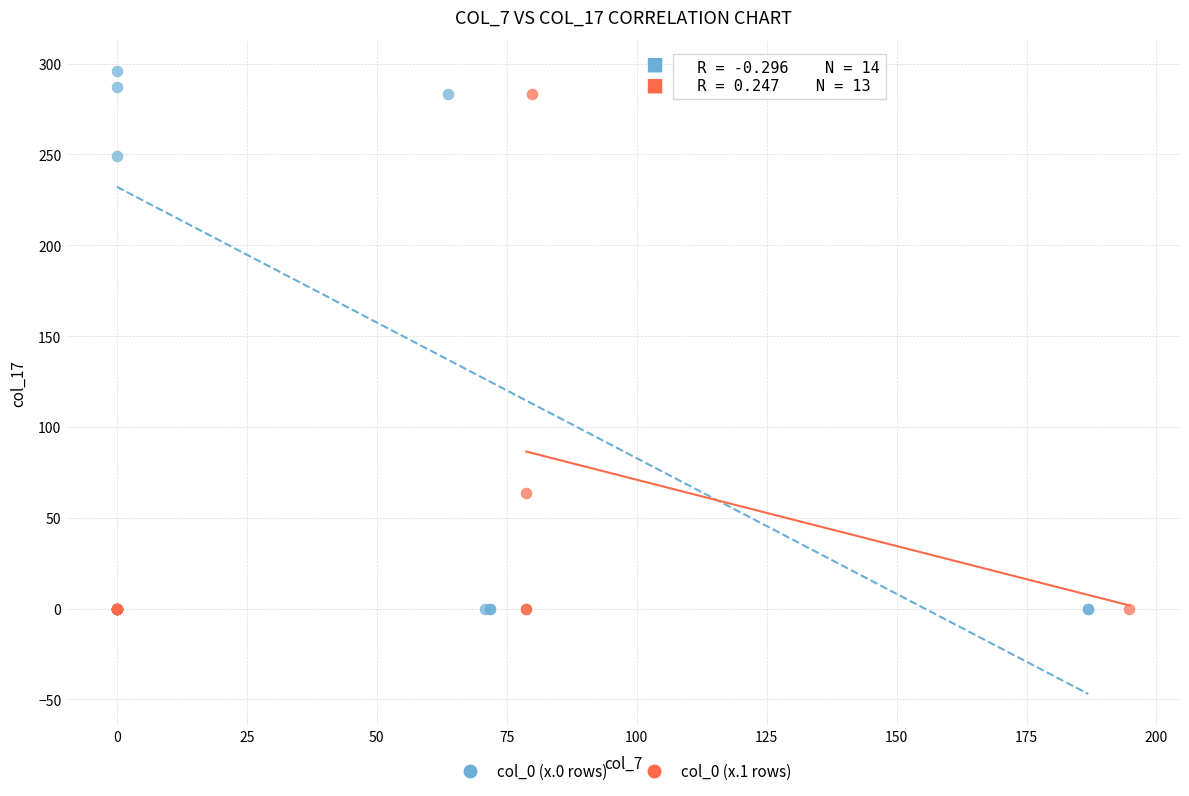

Which series contains the highest Y value?

col_0 (x.0 rows)